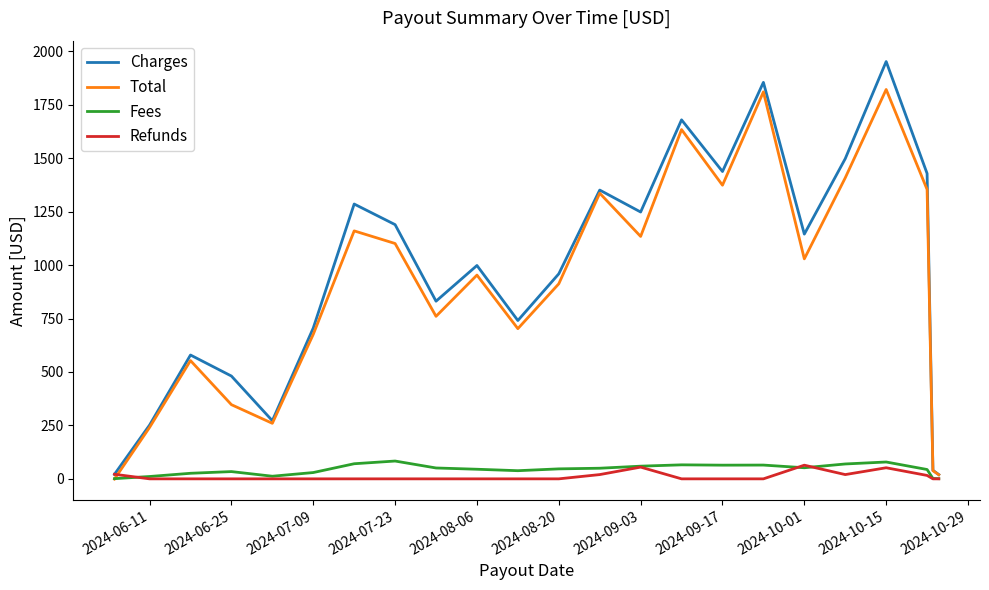

Which series has the largest range (max minus min)?

Charges